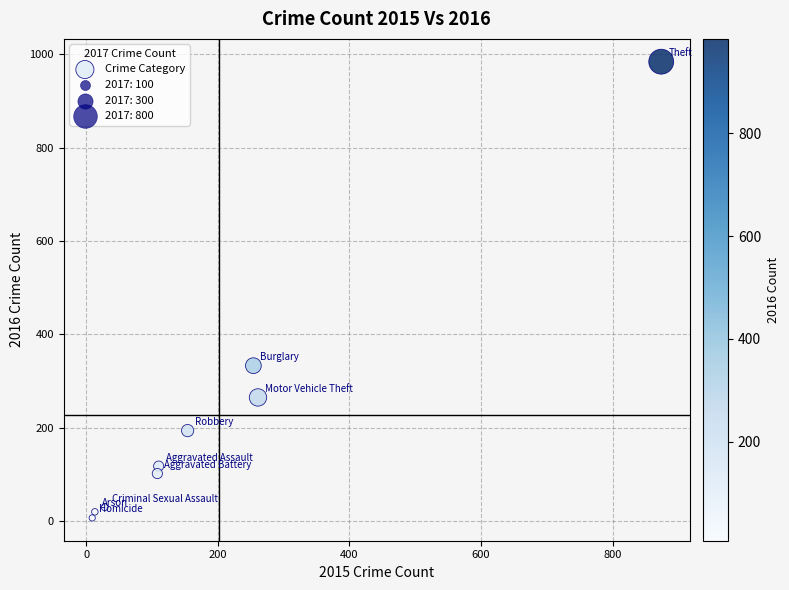

What Y value in the scatter plot is closest to 495?

333